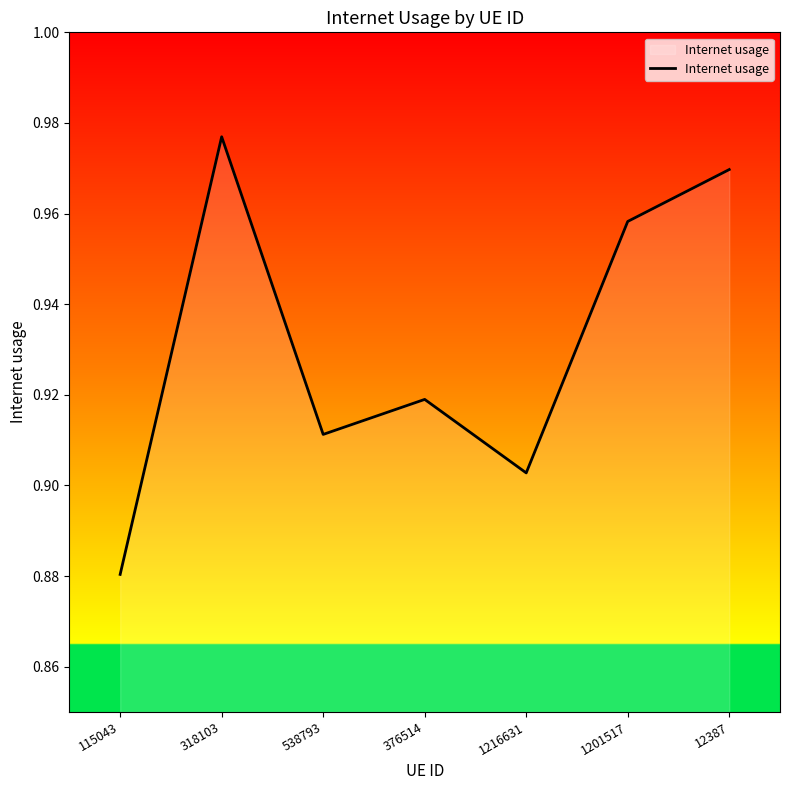

What position from the left is 115043?

1